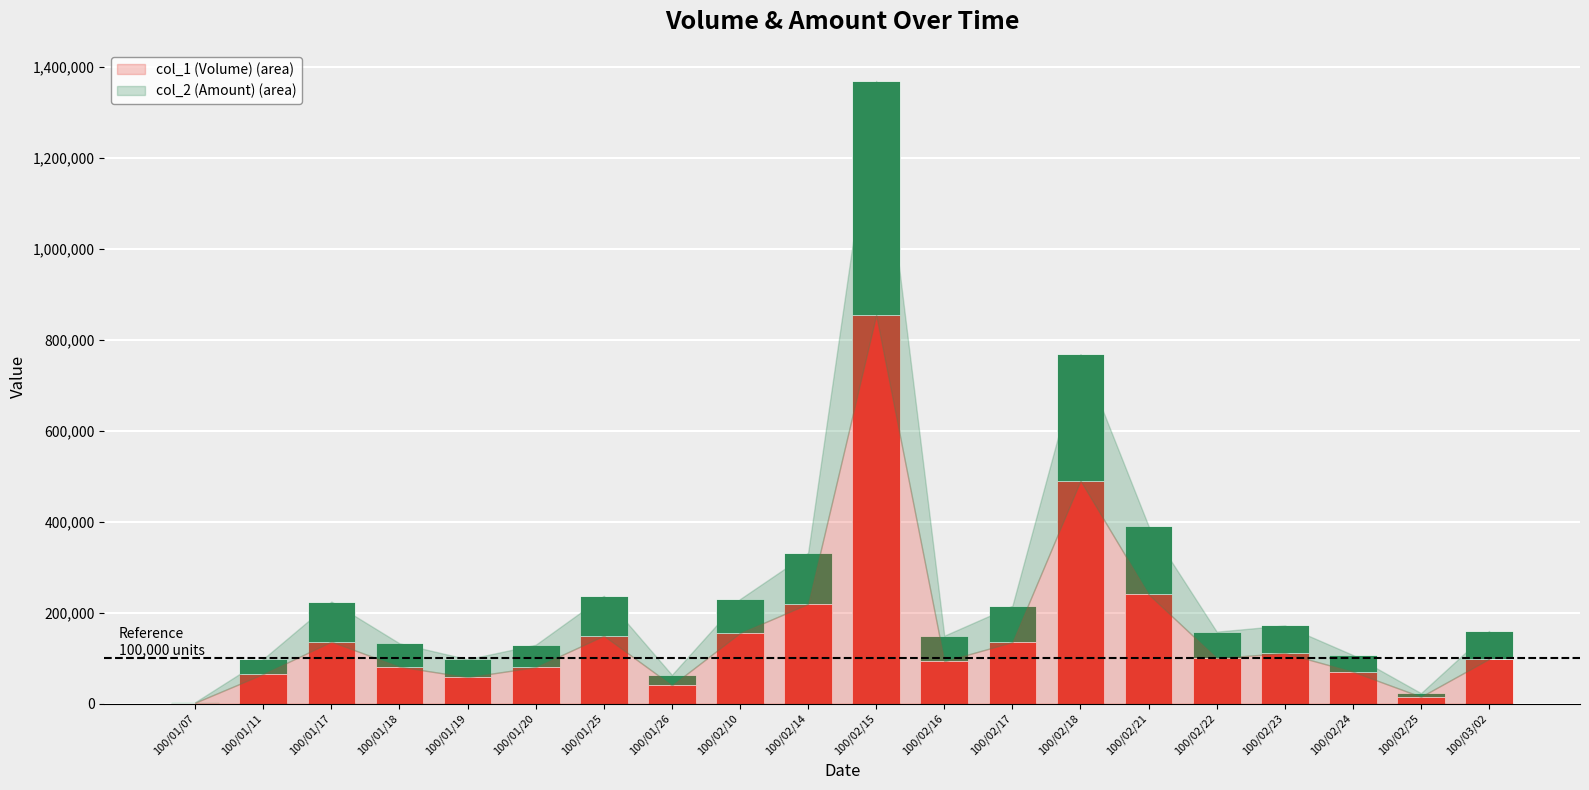

At which category is the sum across all series the highest?

100/02/15